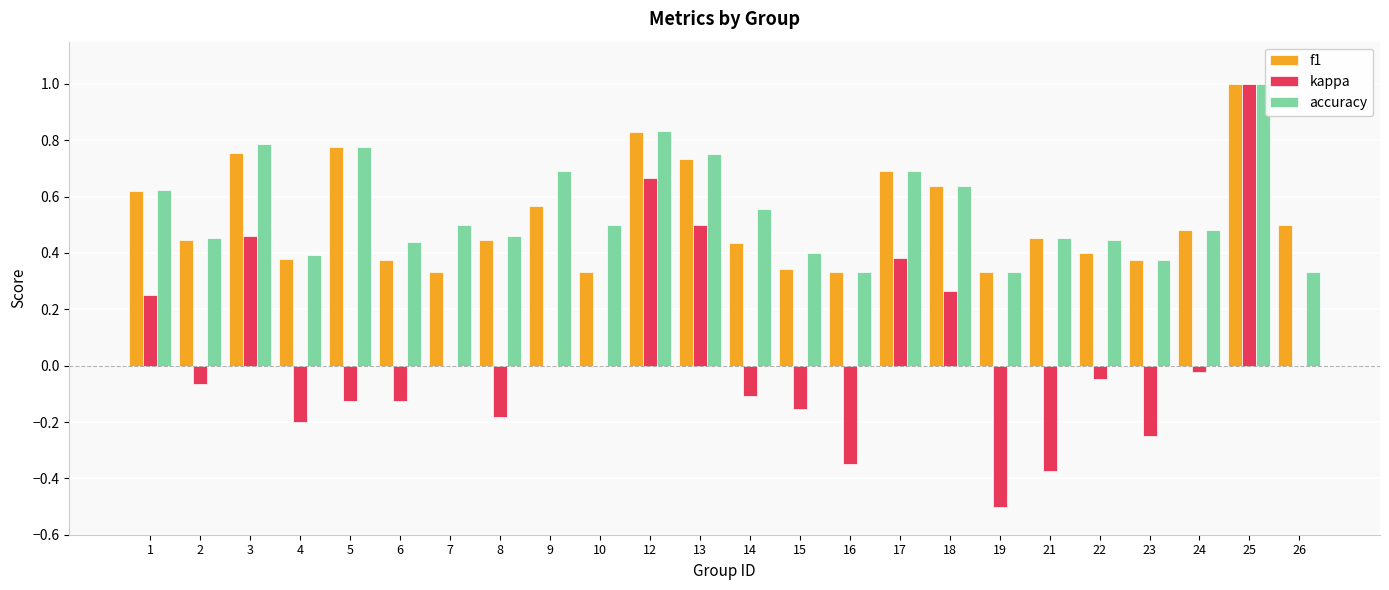

What is the maximum value shown in the chart?

1.0